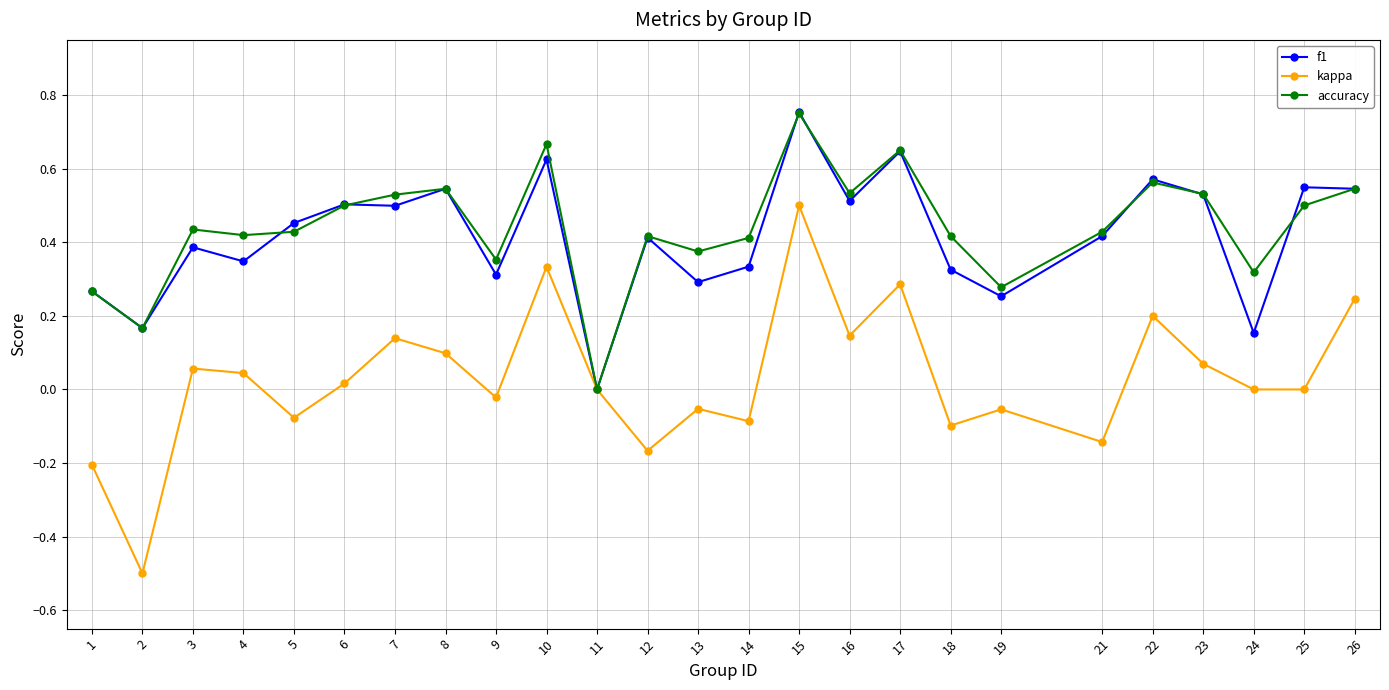

Is the value of kappa at 1 greater than the value of accuracy at 8?

No